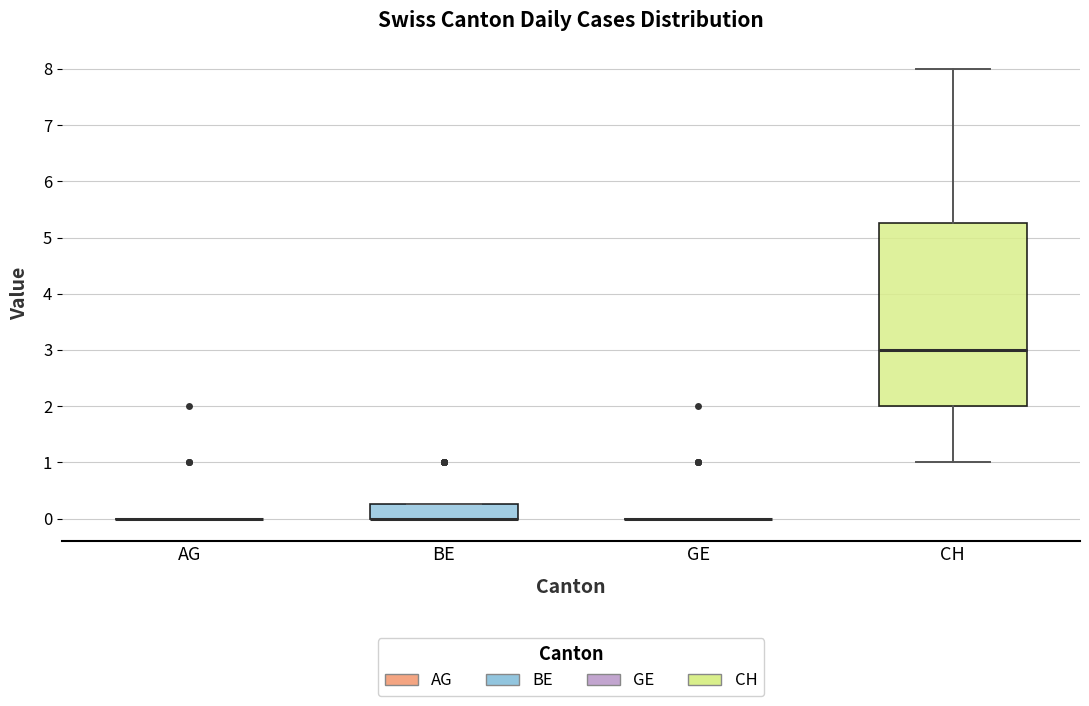

Reading left to right, transcribe this box plot: for each box, give where its median line is, the range the box spans, and where its two whiskers end, as read against the y-axis. The values are not printed on the chart, so give them approximately, as read against the axis.

AG: box collapsed to a line at 0.0, whiskers 0.0 to 0.0
BE: median 0.0 (drawn on the box's lower edge), box 0.0 to 0.3, whiskers 0.0 to 0.3
GE: box collapsed to a line at 0.0, whiskers 0.0 to 0.0
CH: median 3.0, box 2.0 to 5.3, whiskers 1.0 to 8.0